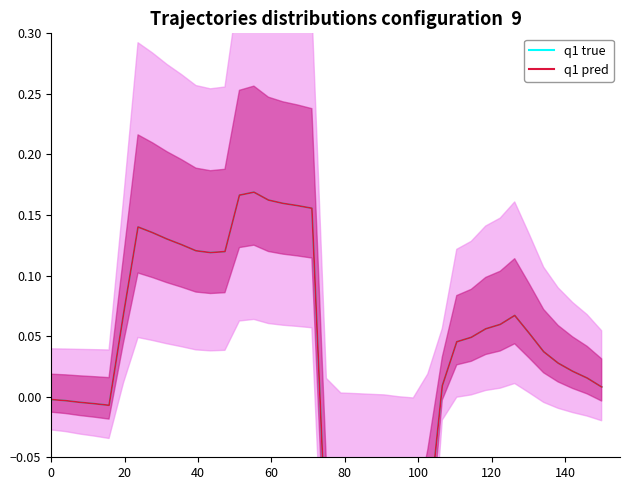

How many lines are shown in the chart?

2